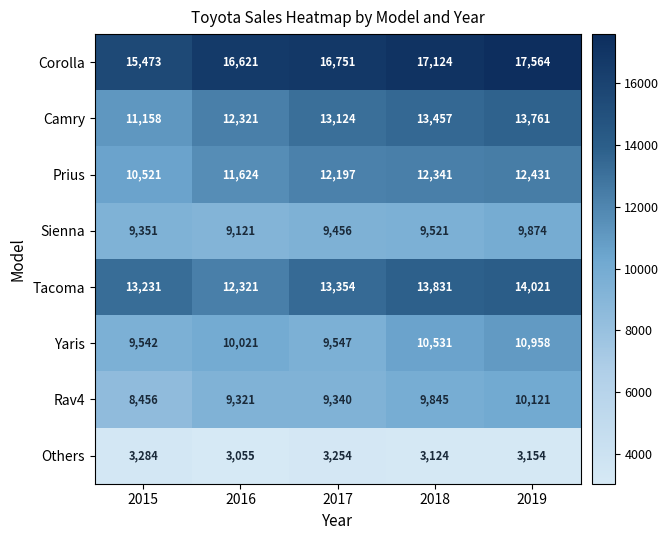

The value of Rav4 at 2019 is 10121. True or false?

True